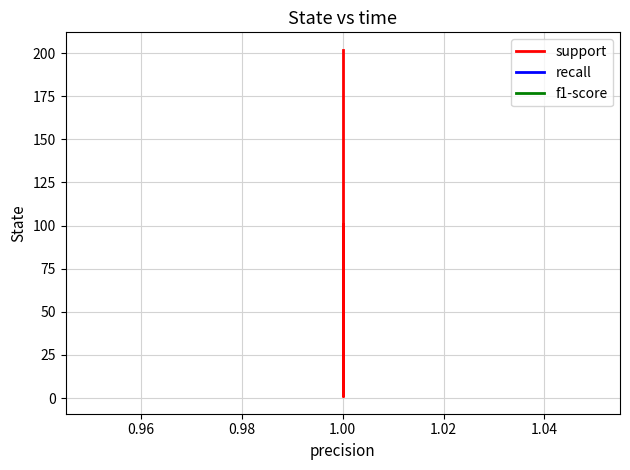

What is the average value of the support series?

121